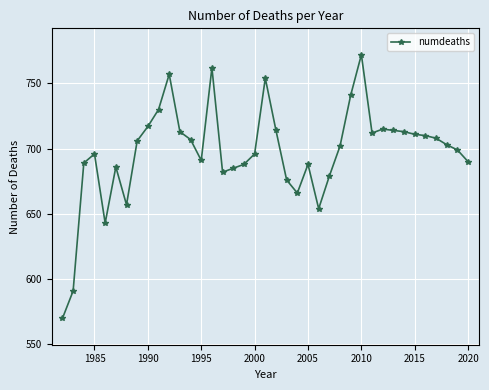

Does the chart have visible grid lines?

Yes